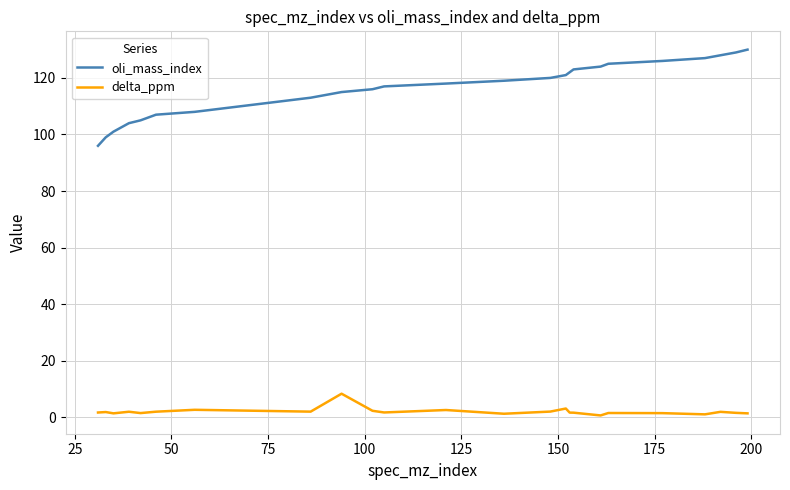

What is the difference between the maximum and minimum values in the oli_mass_index series?

34.0